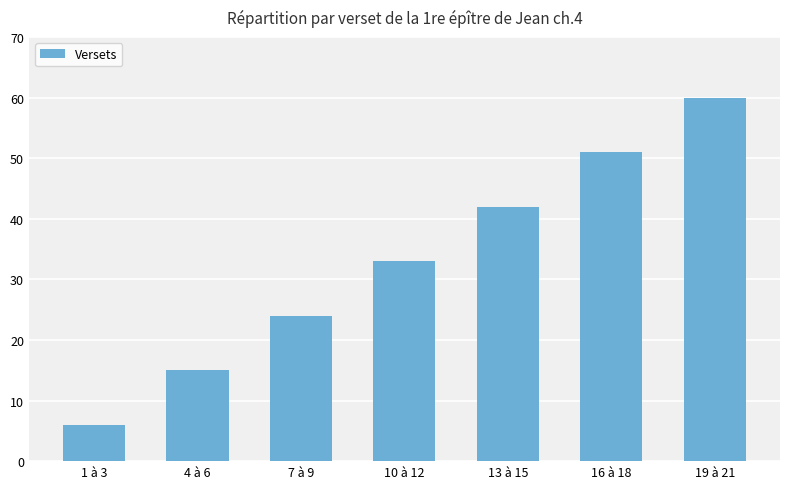

Reading right to left, list all the values displayed in this chart.

19 à 21=60	16 à 18=51	13 à 15=42	10 à 12=33	7 à 9=24	4 à 6=15	1 à 3=6